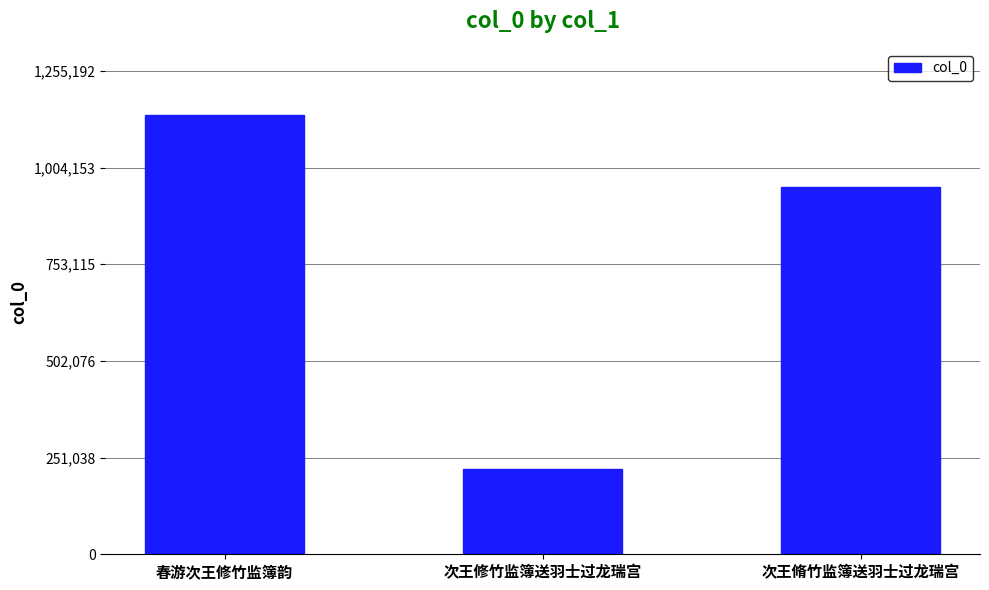

How many series are shown in this chart?

1